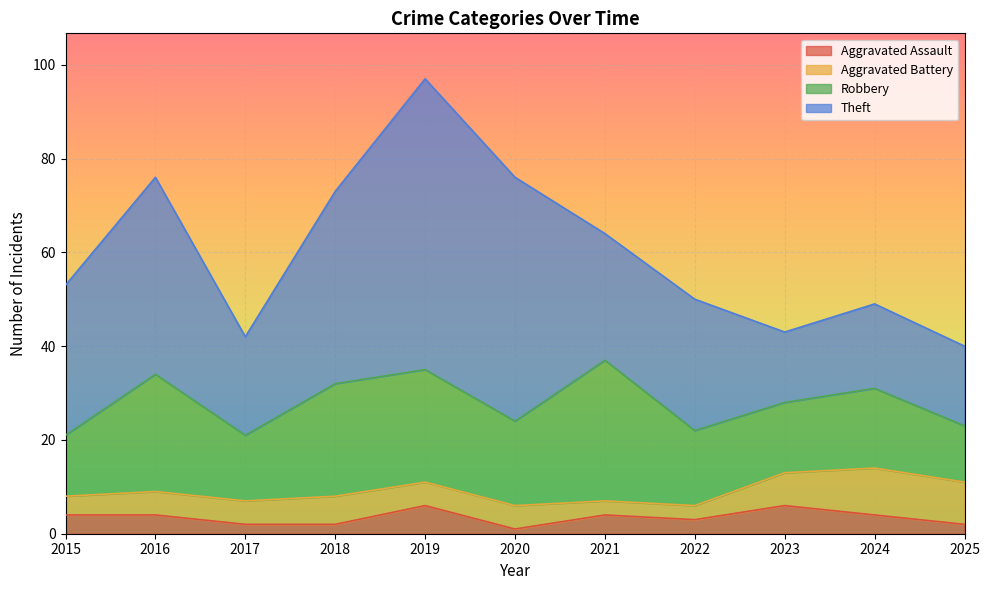

Which series ends up on top after the final intersection of Theft and Robbery?

Theft